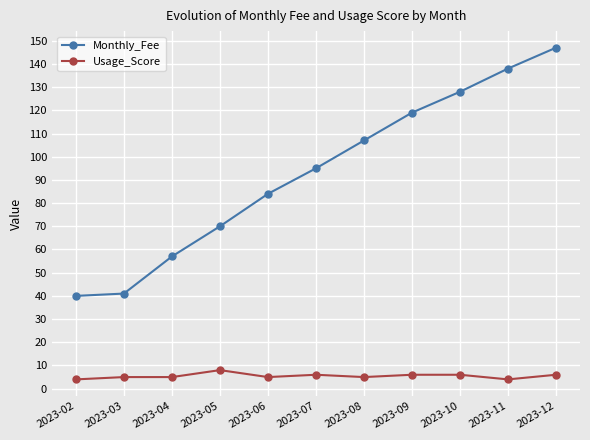

The value of Monthly_Fee at 2023-11 is 199. True or false?

False